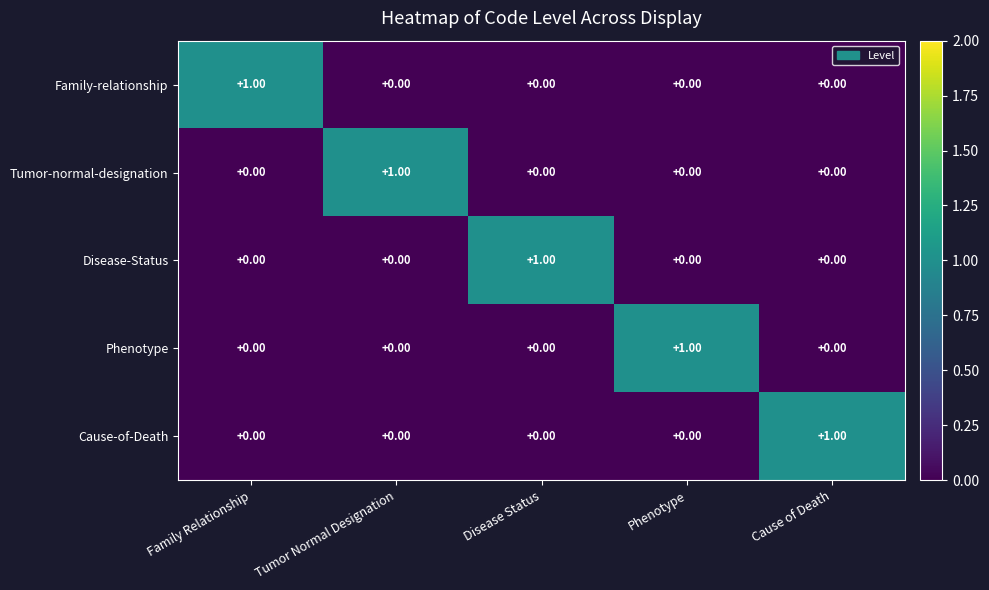

At which label does Tumor-normal-designation reach its peak?

Tumor Normal Designation